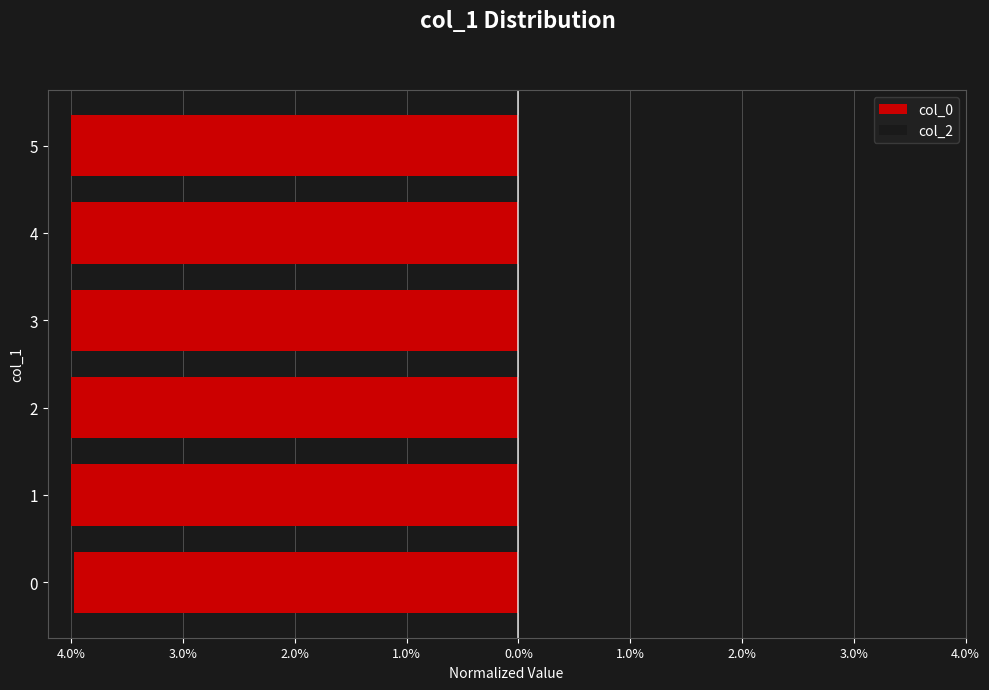

The col_2 series shows 0.2 at 3.0%. True or false?

False